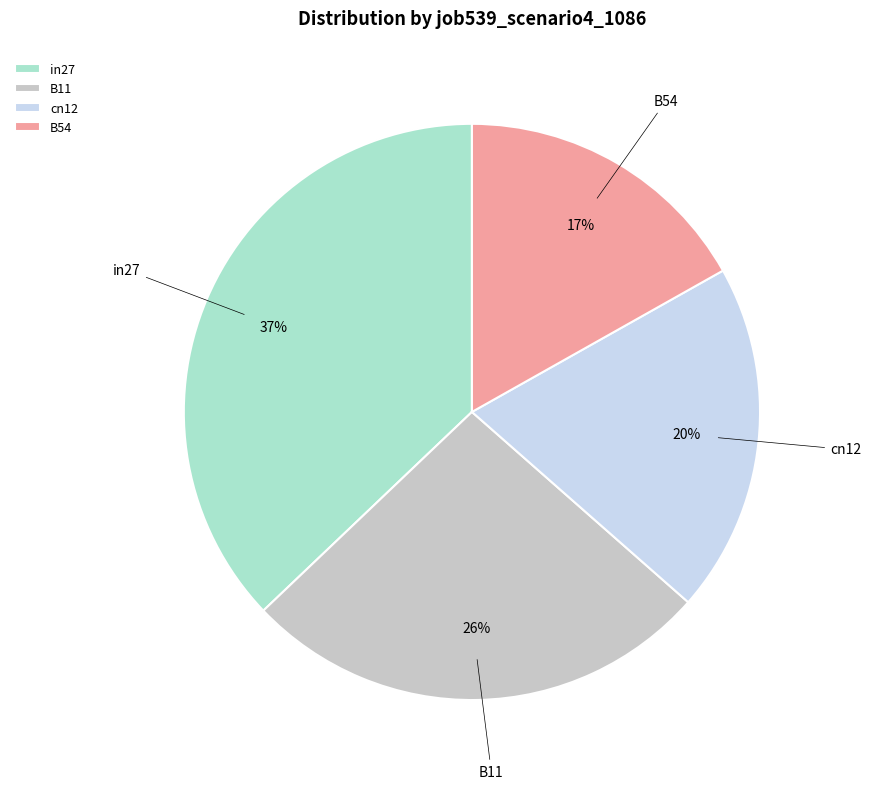

To the nearest percent, what is the difference between the largest and smallest slice percentages?

20%